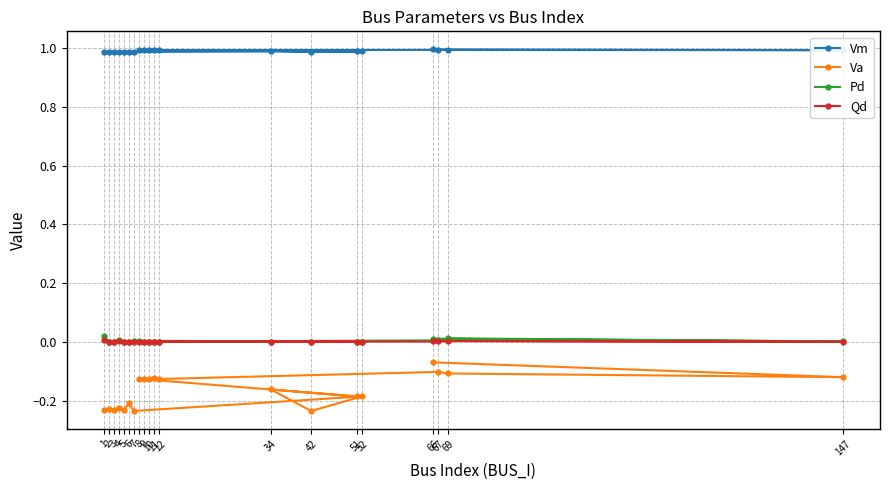

Count the number of data series in this chart.

4